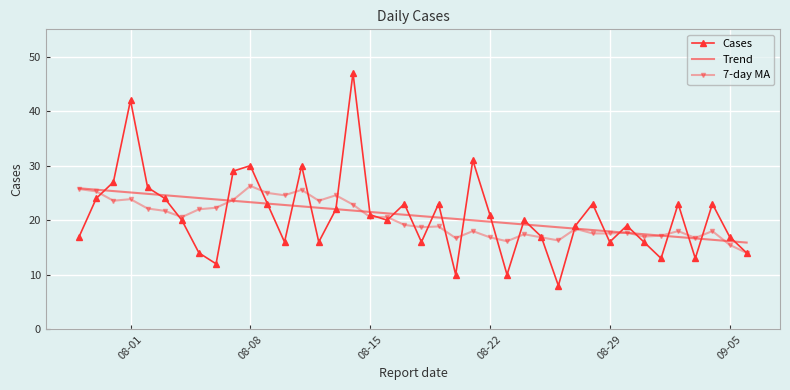

What is the sum of all Trend values?

835.0